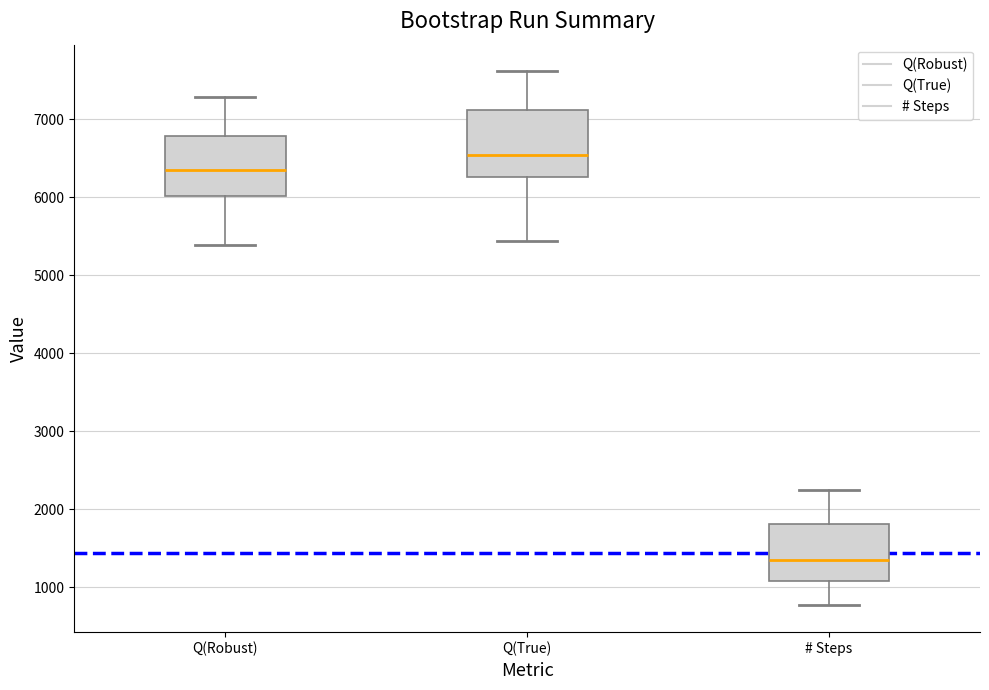

Which box has the highest median line?

Q(True)